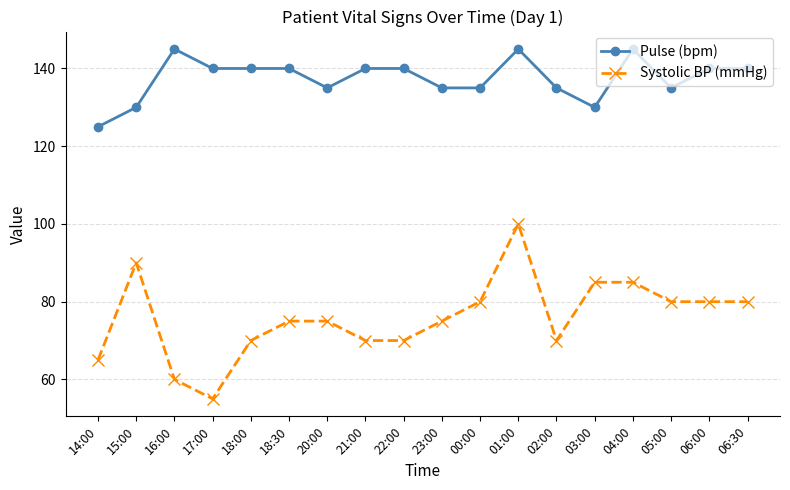

What is the sum of the Pulse (bpm) values at 18:30 and 18:00?

280